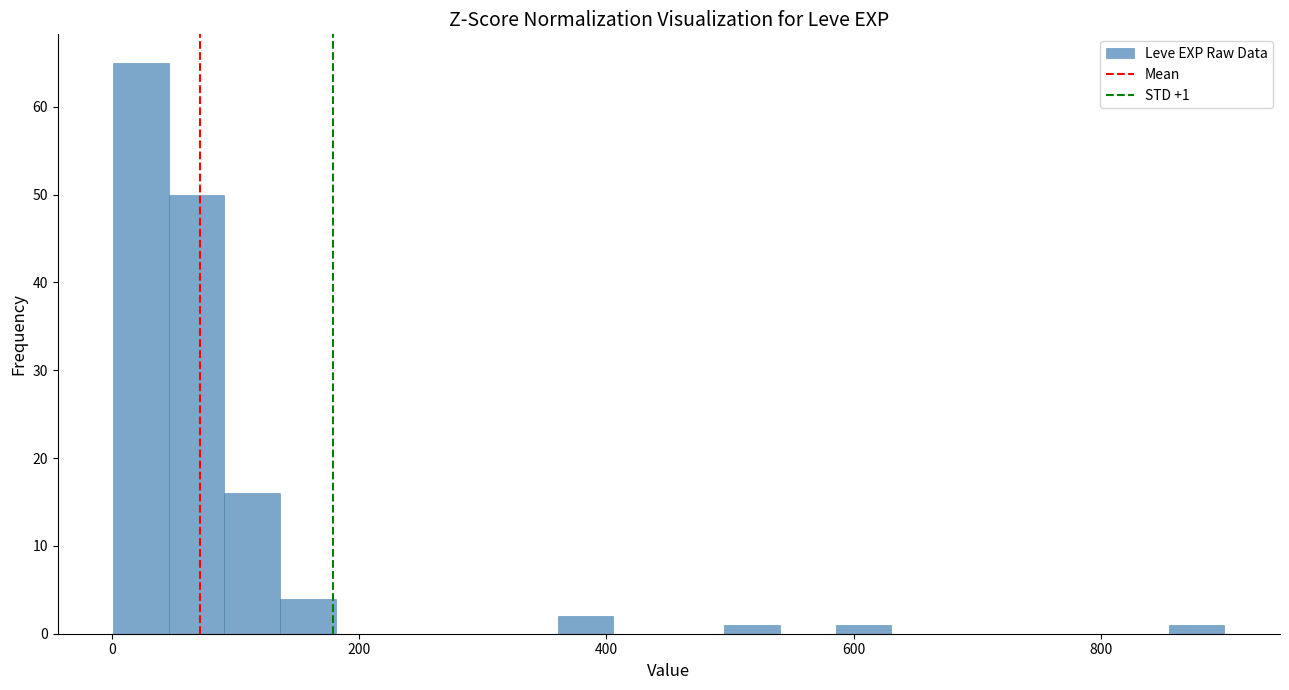

Read against the x-axis, roughly where is the centre of the tallest bar?

20